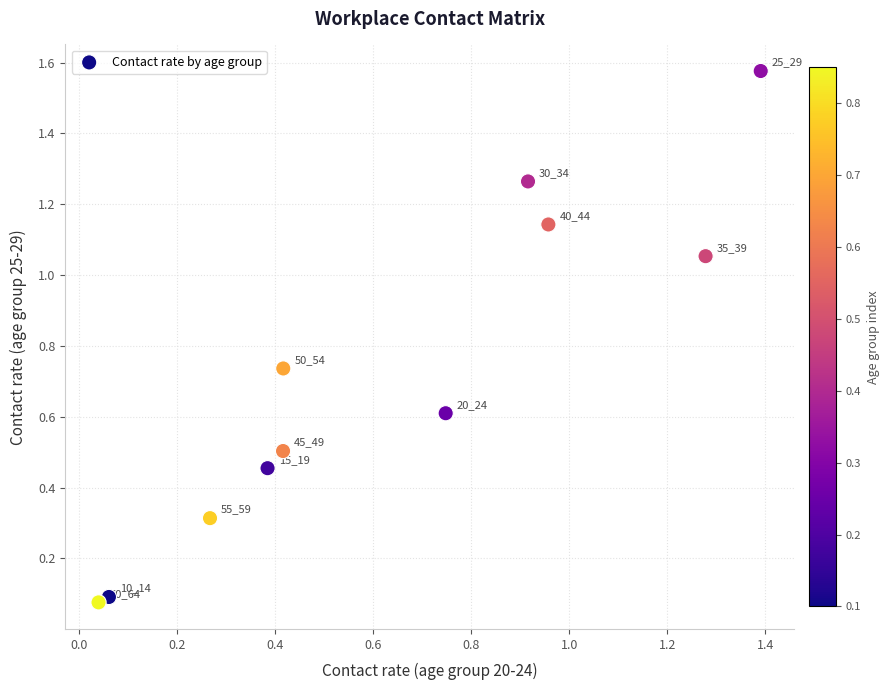

What is the range of Y values (max minus min)?

1.5